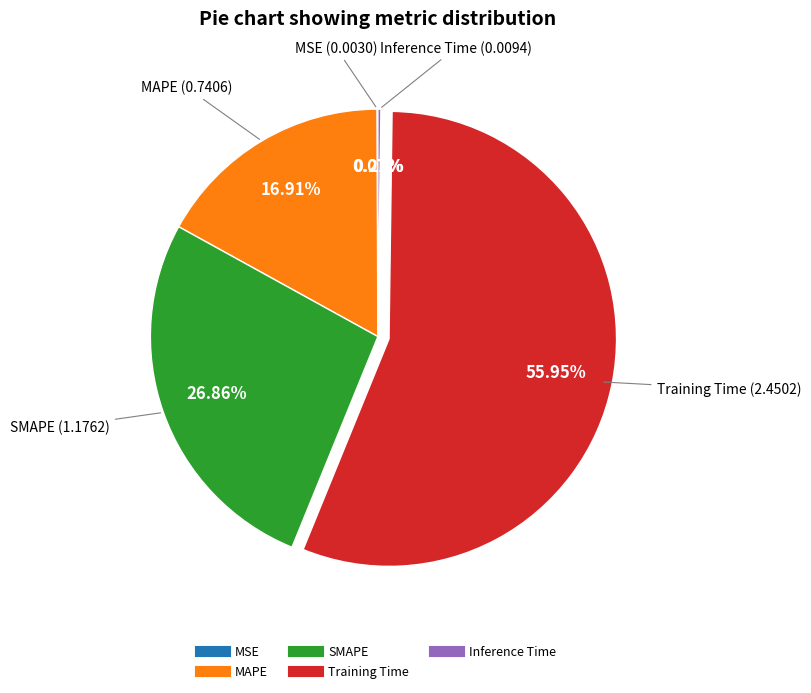

To the nearest percent, what is the difference between the largest and smallest slice percentages?

56%